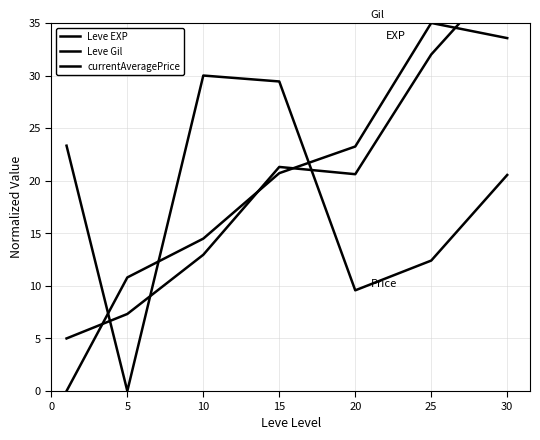

What is the sum of the Leve Gil values at 10 and 20?

37.7